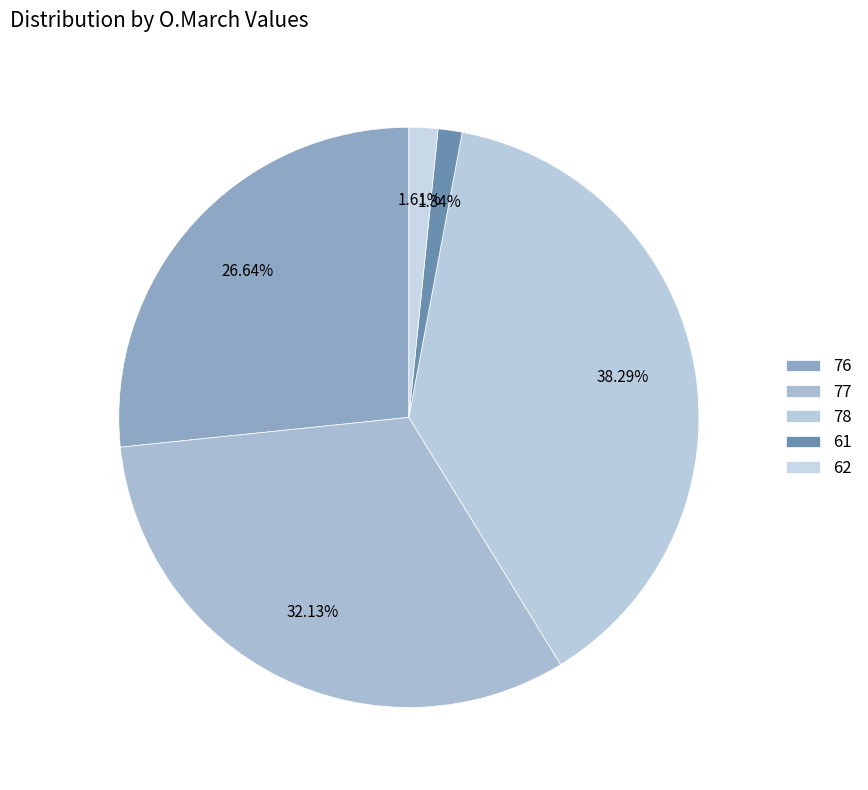

To the nearest percent, what percentage of the pie is 78?

38%